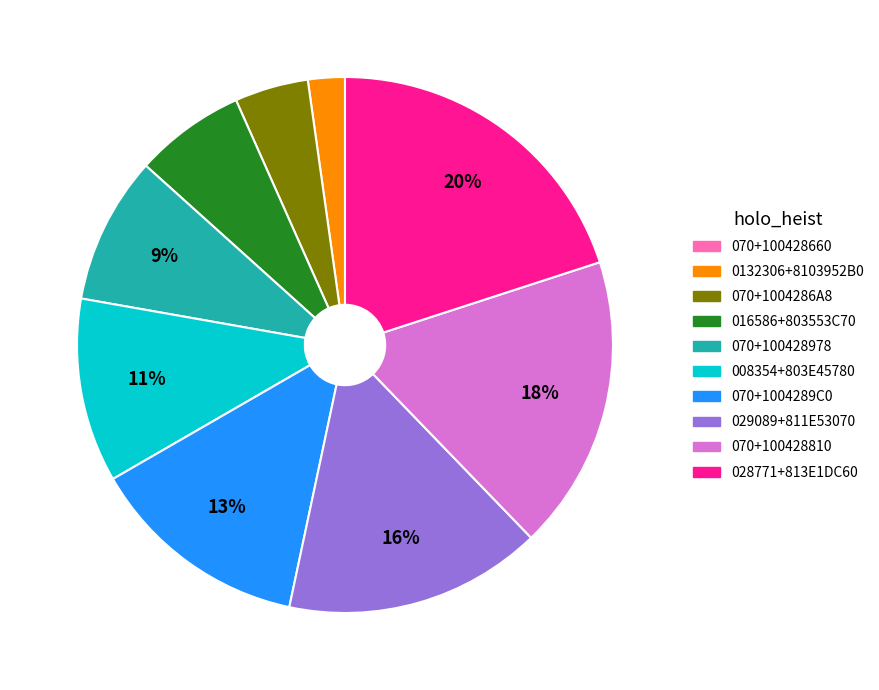

Is the sum of 008354+803E45780 and 070+100428810 greater than half?

No